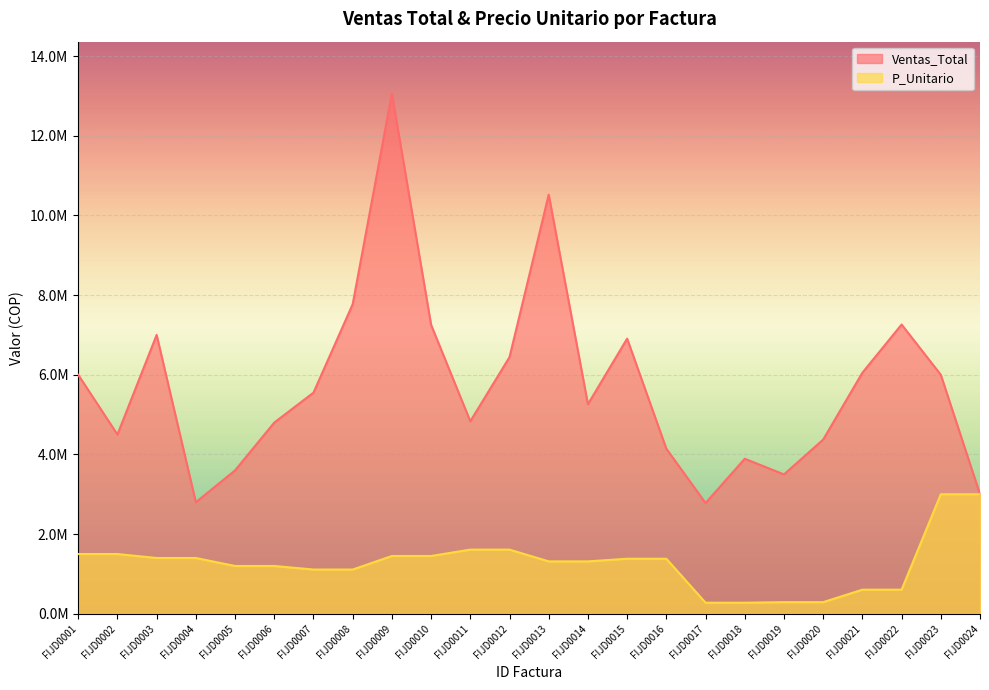

How many values in the Ventas_Total series are below 5551280?

12